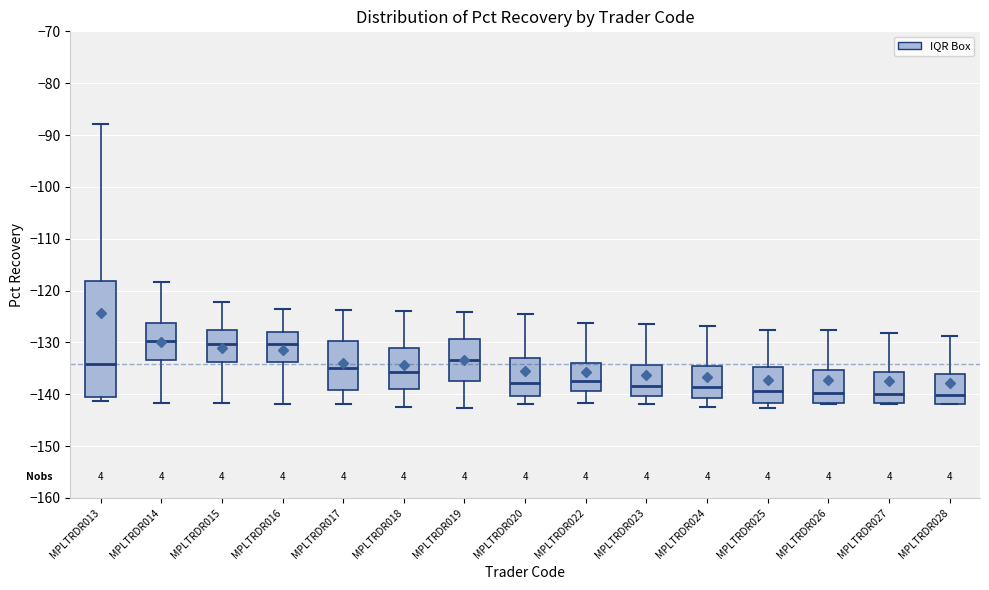

Reading left to right, read every box against the y-axis: the position of its median line, the range the box covers, and the ends of its whiskers. The values are not printed on the chart, so give them approximately, as read against the axis.

MPLTRDR013: median -134, box -140 to -118, whiskers -141 to -88
MPLTRDR014: median -130, box -133 to -126, whiskers -142 to -118
MPLTRDR015: median -130, box -134 to -128, whiskers -142 to -122
MPLTRDR016: median -130, box -134 to -128, whiskers -142 to -124
MPLTRDR017: median -135, box -139 to -130, whiskers -142 to -124
MPLTRDR018: median -136, box -139 to -131, whiskers -142 to -124
MPLTRDR019: median -133, box -137 to -129, whiskers -143 to -124
MPLTRDR020: median -138, box -140 to -133, whiskers -142 to -125
MPLTRDR022: median -138, box -139 to -134, whiskers -142 to -126
MPLTRDR023: median -138, box -140 to -134, whiskers -142 to -127
MPLTRDR024: median -139, box -141 to -135, whiskers -142 to -127
MPLTRDR025: median -139, box -142 to -135, whiskers -143 to -128
MPLTRDR026: median -140, box -142 to -135, whiskers -142 to -128
MPLTRDR027: median -140, box -142 to -136, whiskers -142 to -128
MPLTRDR028: median -140, box -142 to -136, whiskers -142 to -129